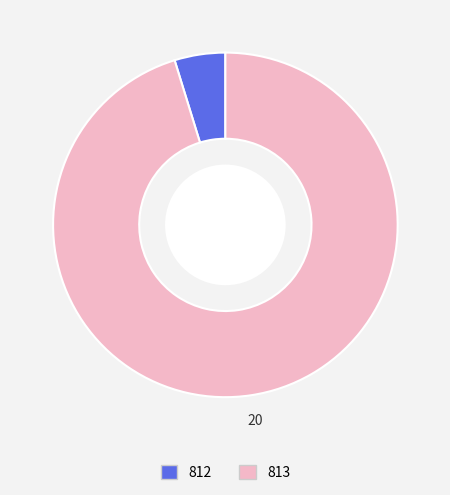

What is the ratio of the value at 813 to the value at 812?

20.0